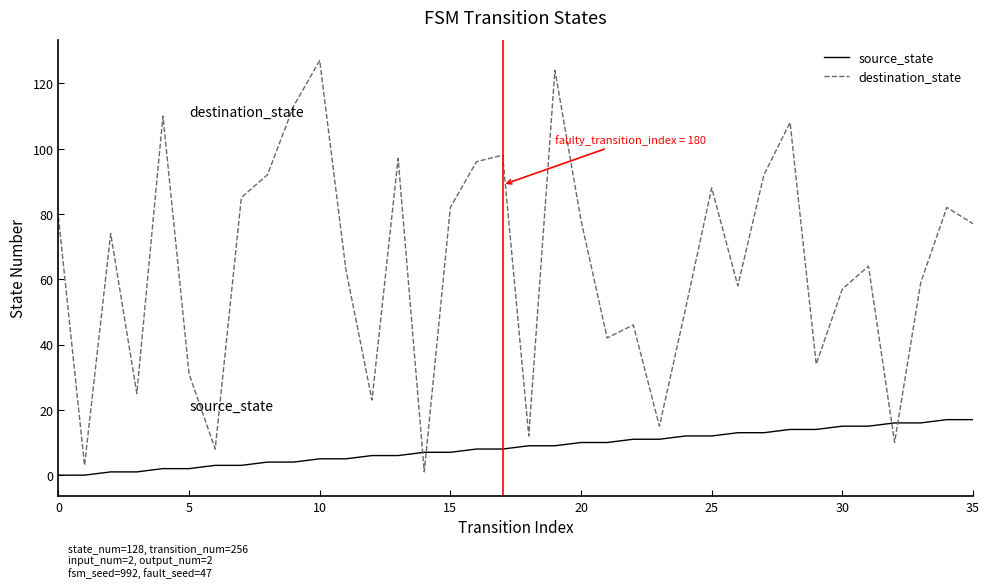

Which series has the largest total across all categories?

destination_state